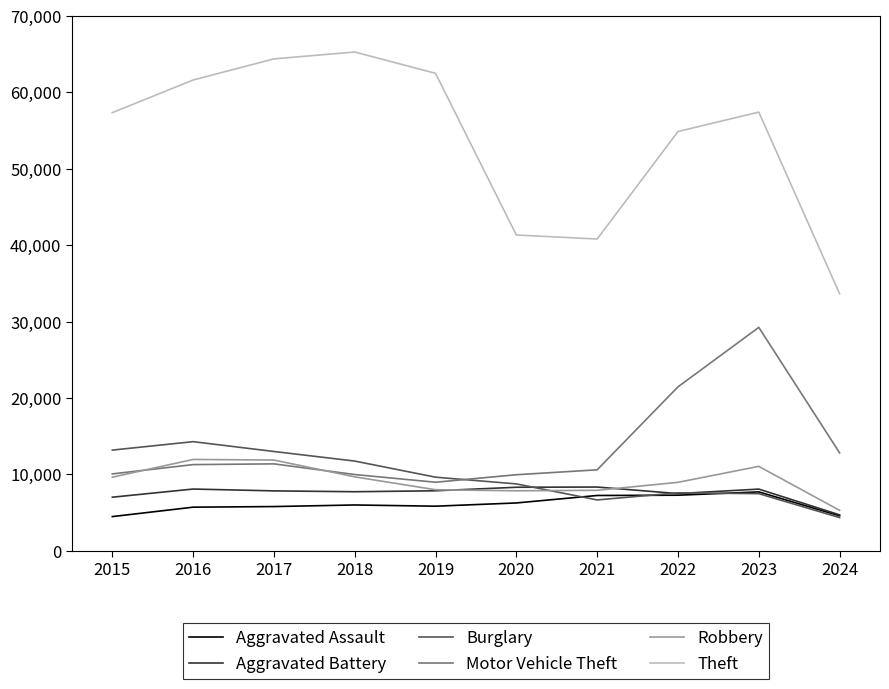

Is the value of Aggravated Battery at 2017 greater than the value of Motor Vehicle Theft at 2016?

No